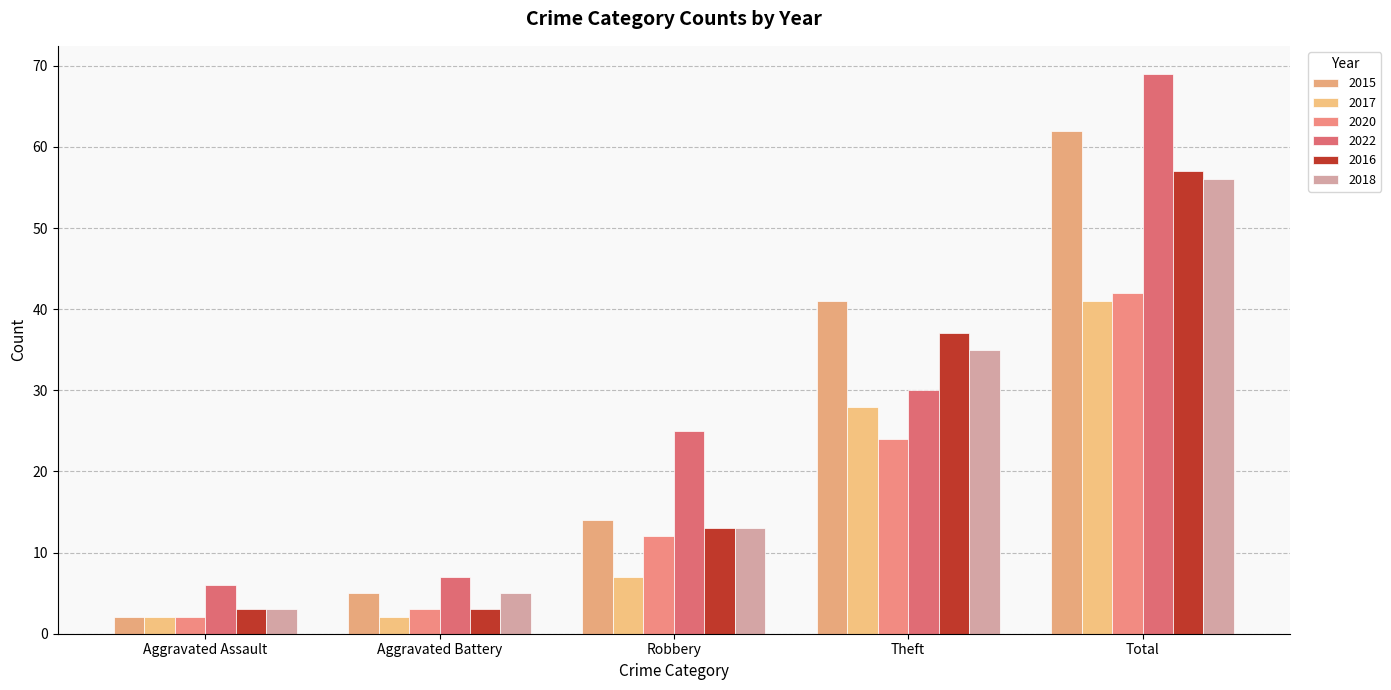

Reading left to right, what are all the values shown in this chart?

2015: Aggravated Assault=2	Aggravated Battery=5	Robbery=14	Theft=41	Total=62
2017: Aggravated Assault=2	Aggravated Battery=2	Robbery=7	Theft=28	Total=41
2020: Aggravated Assault=2	Aggravated Battery=3	Robbery=12	Theft=24	Total=42
2022: Aggravated Assault=6	Aggravated Battery=7	Robbery=25	Theft=30	Total=69
2016: Aggravated Assault=3	Aggravated Battery=3	Robbery=13	Theft=37	Total=57
2018: Aggravated Assault=3	Aggravated Battery=5	Robbery=13	Theft=35	Total=56